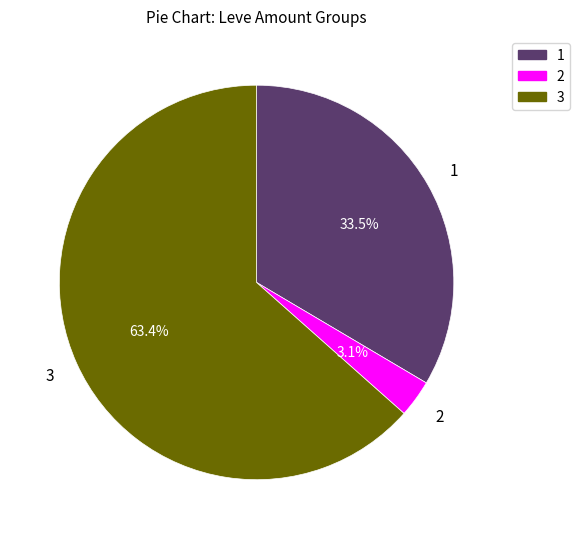

Rank the categories by value from lowest to highest.

2, 1, 3